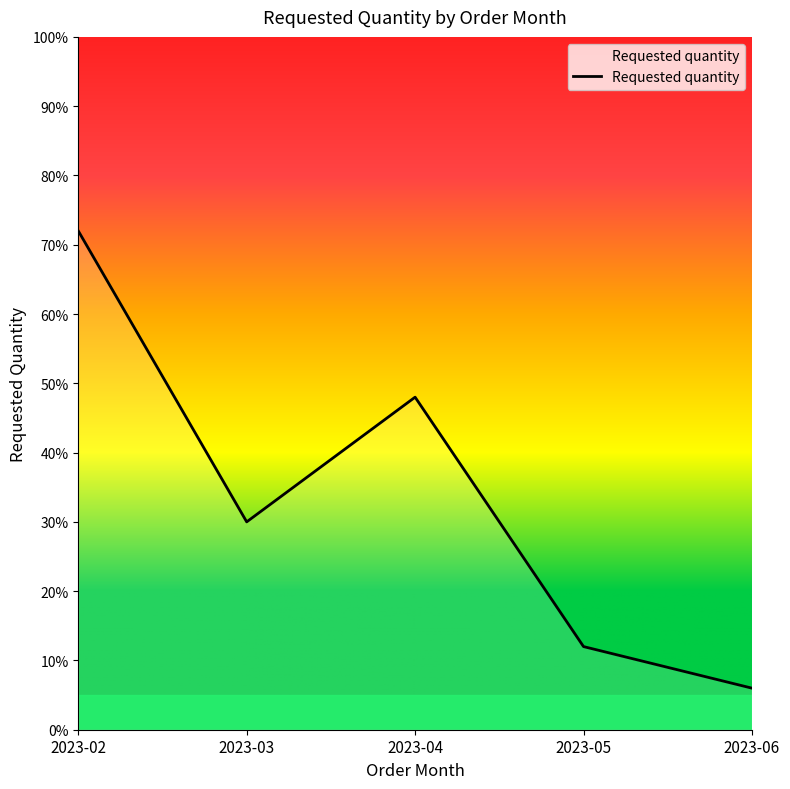

Reading left to right, extract all data points from this chart.

2023-02=72	2023-03=30	2023-04=48	2023-05=12	2023-06=6